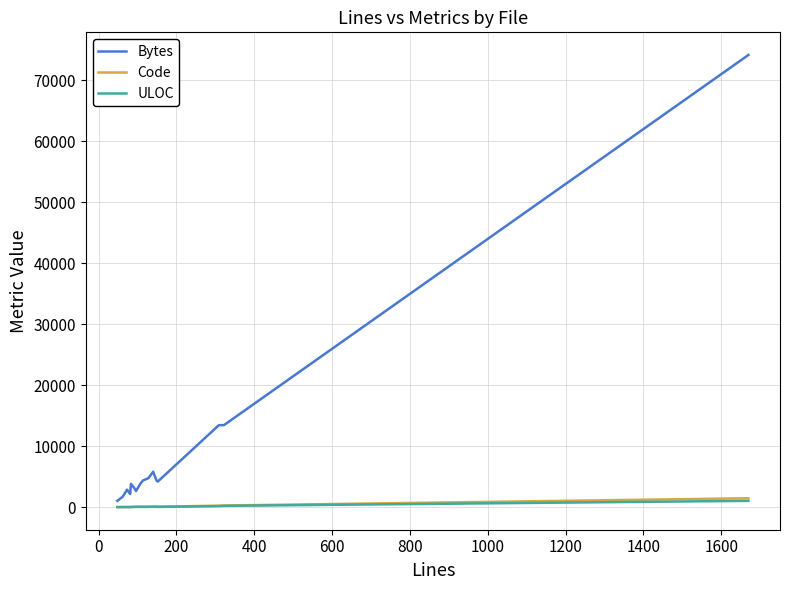

Which series has the largest total across all categories?

Bytes